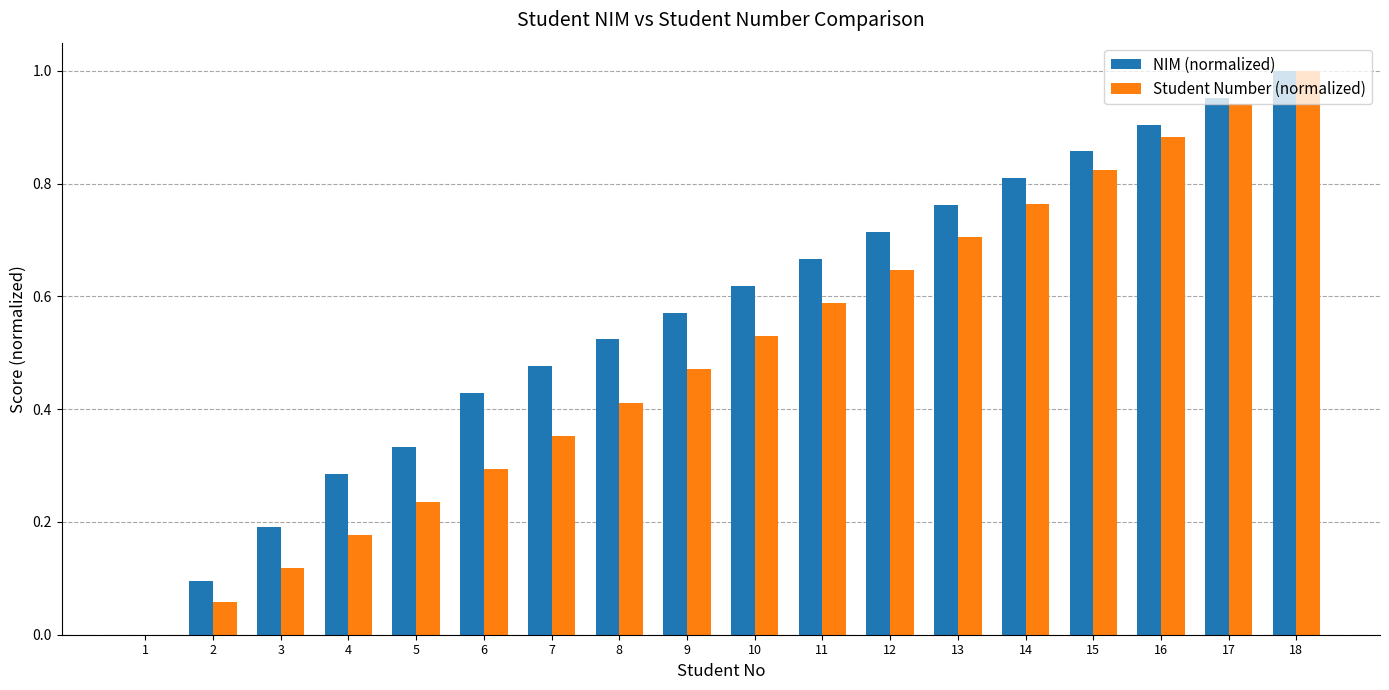

At which category is the sum across all series the highest?

18